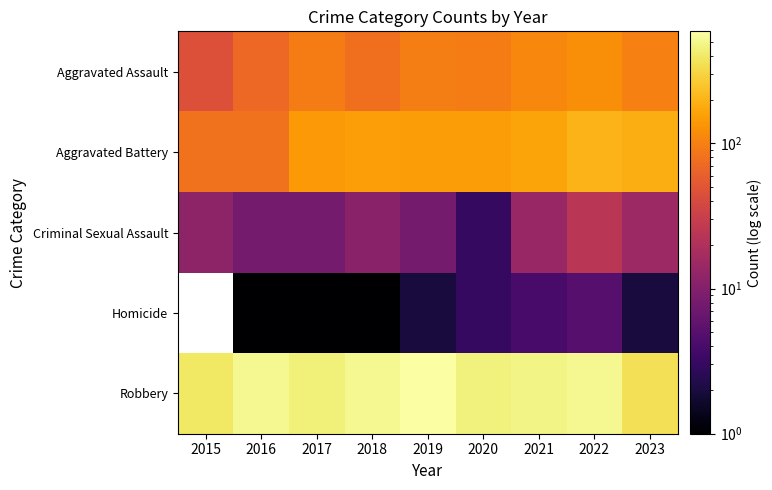

Rank the series at 2022 from lowest to highest value.

Homicide, Criminal Sexual Assault, Aggravated Assault, Aggravated Battery, Robbery